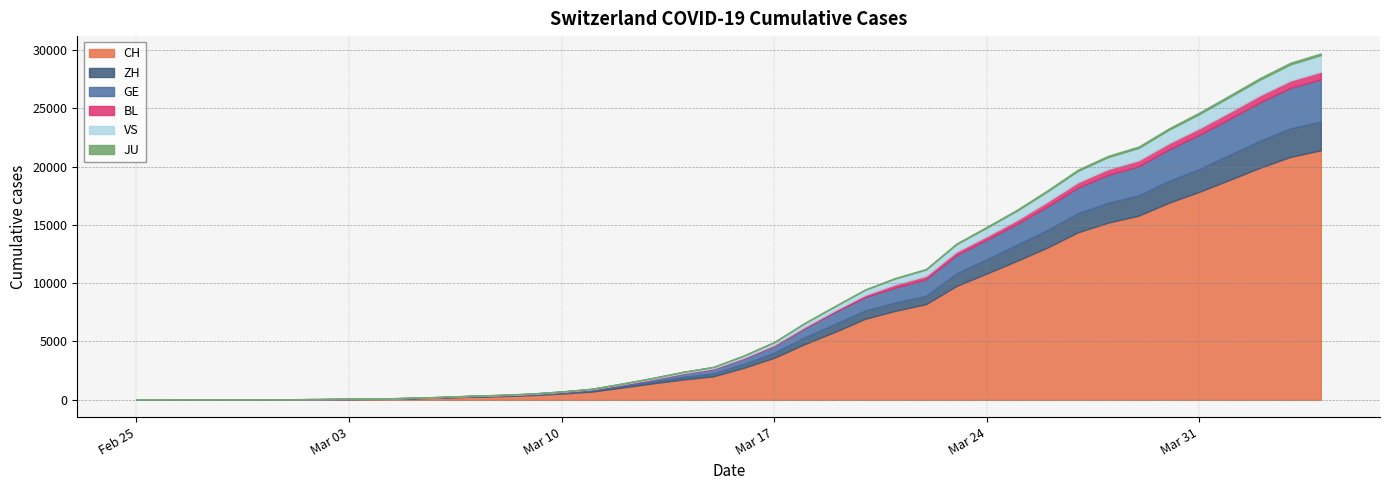

What are all the series names shown in the legend?

CH, ZH, GE, BL, VS, JU